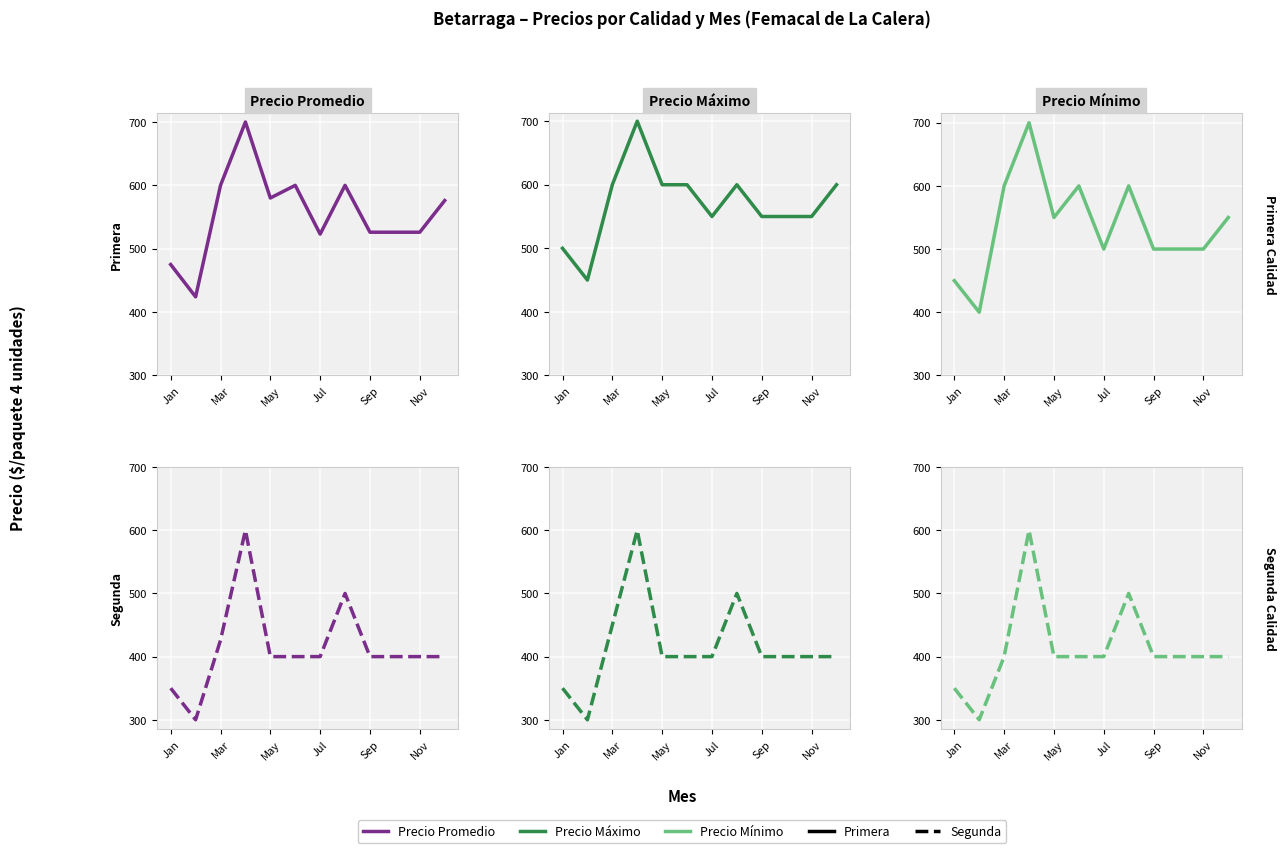

What is the difference between the maximum and minimum values in the Precio minimo (Segunda) series?

300